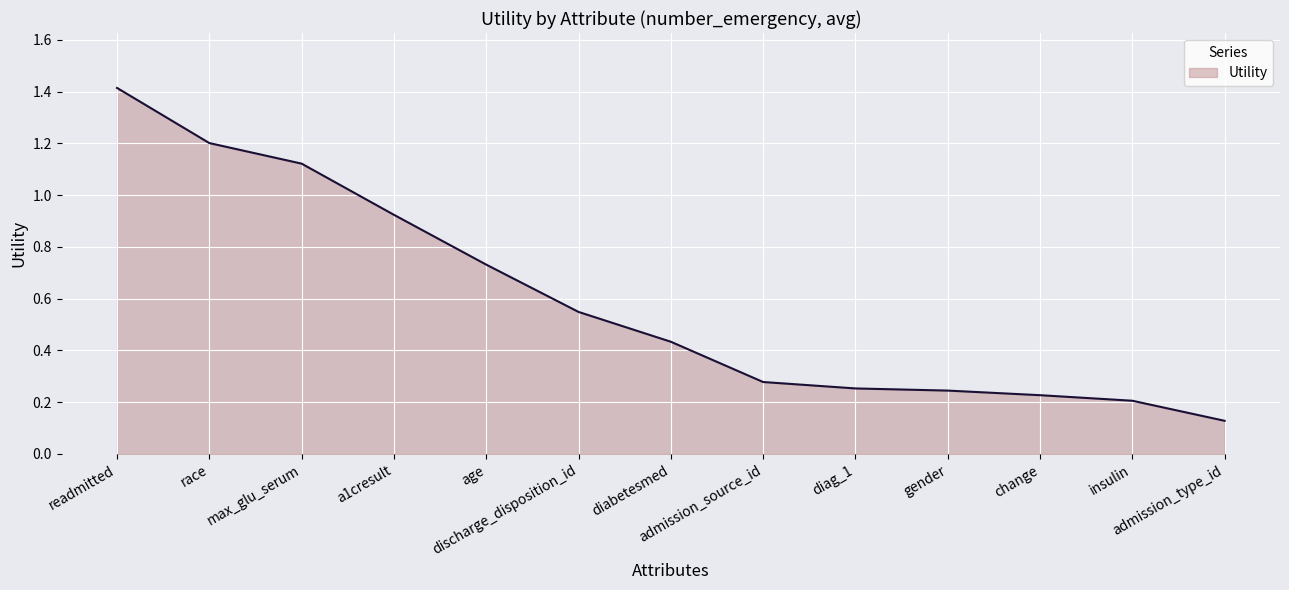

What is the greatest value displayed?

1.4